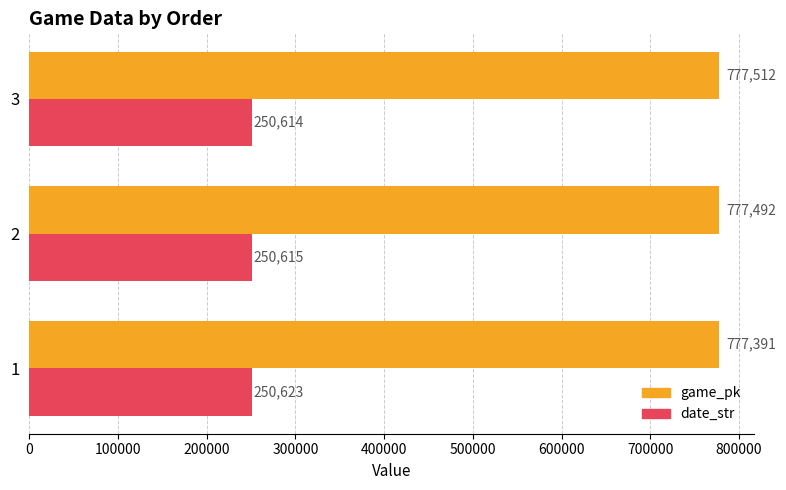

What value does the date_str series have at 2?

250615